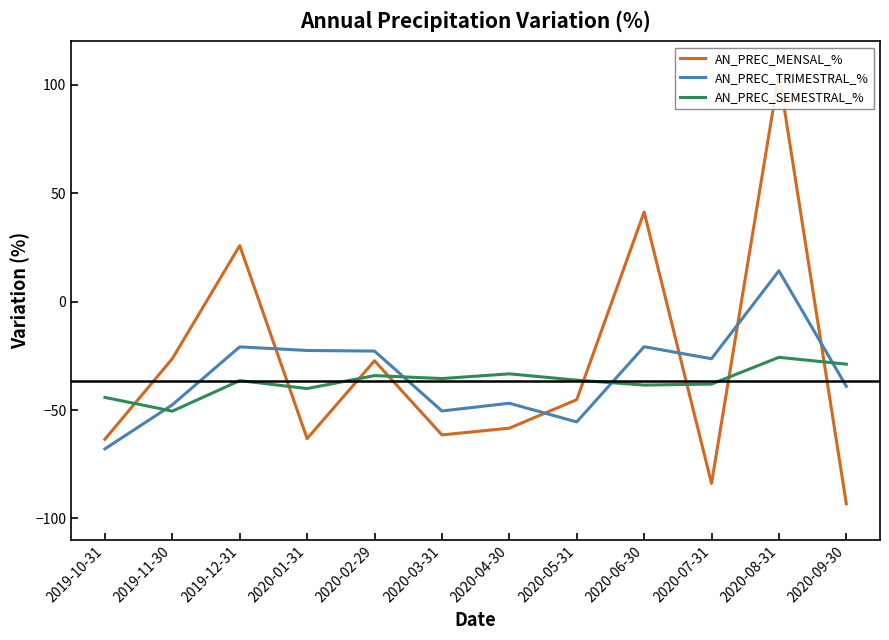

What is the lowest value of the AN_PREC_MENSAL_% series?

-93.2